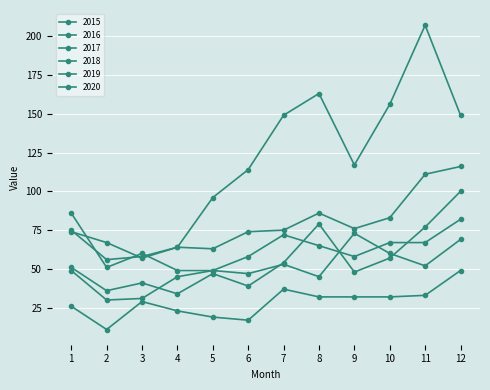

How many lines are shown in the chart?

6